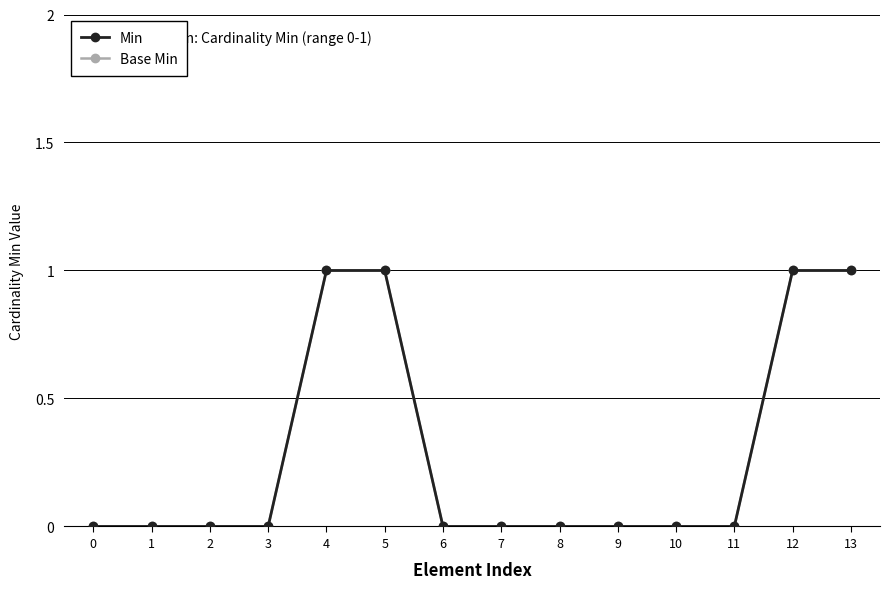

Reading left to right, extract all data points from this chart.

Min: 0	0	0	0	1	1	0	0	0	0	0	0	1	1
Base Min: 0	0	0	0	1	1	0	0	0	0	0	0	1	1